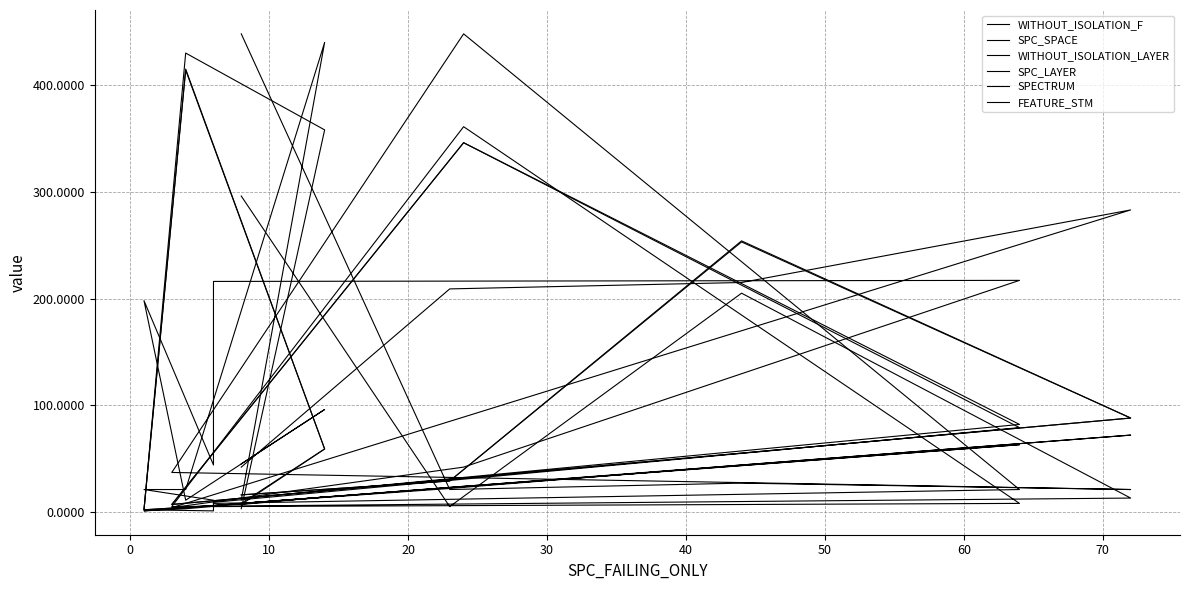

Read the SPC_SPACE value at 10, to the nearest 10.

10